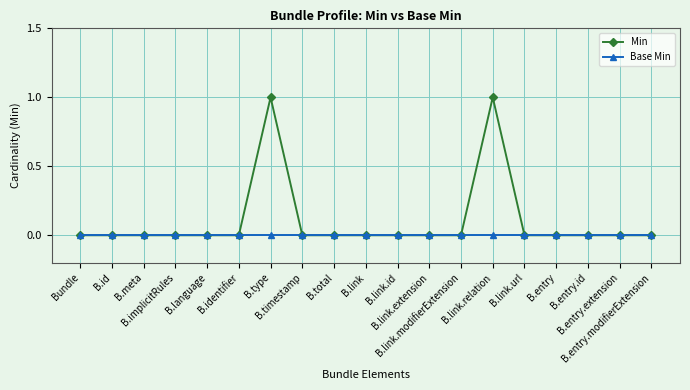

What is the label of the 14th point from the left?

B.link.relation